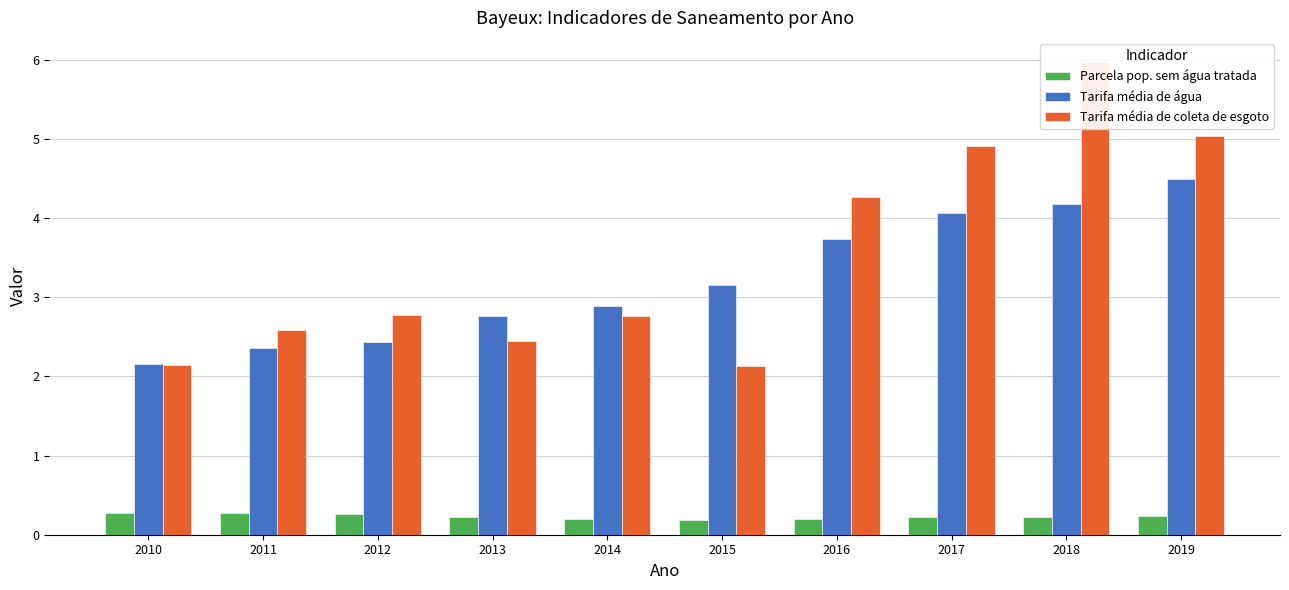

At 2019, list the series in order from smallest to largest.

Parcela pop. sem água tratada, Tarifa média de água, Tarifa média de coleta de esgoto